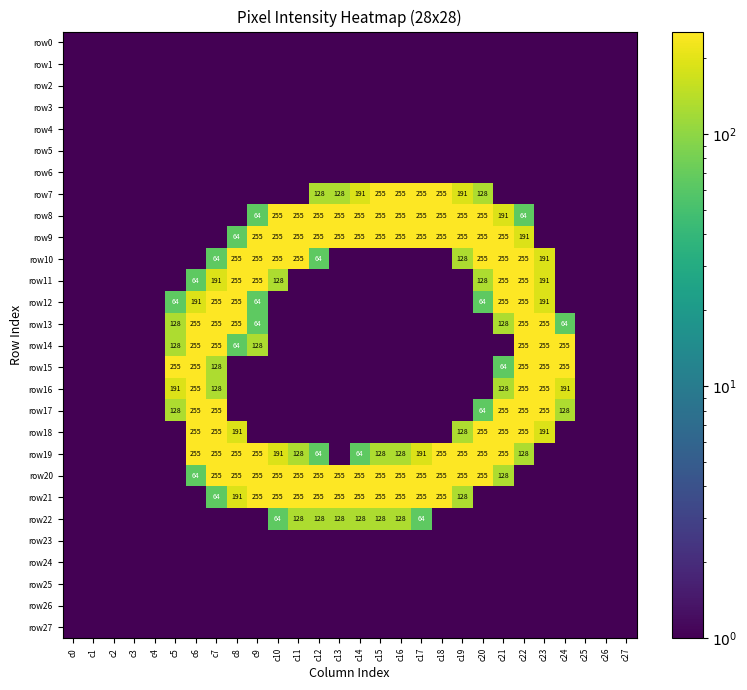

Is it true that row8 equals 64.0 at c9?

True